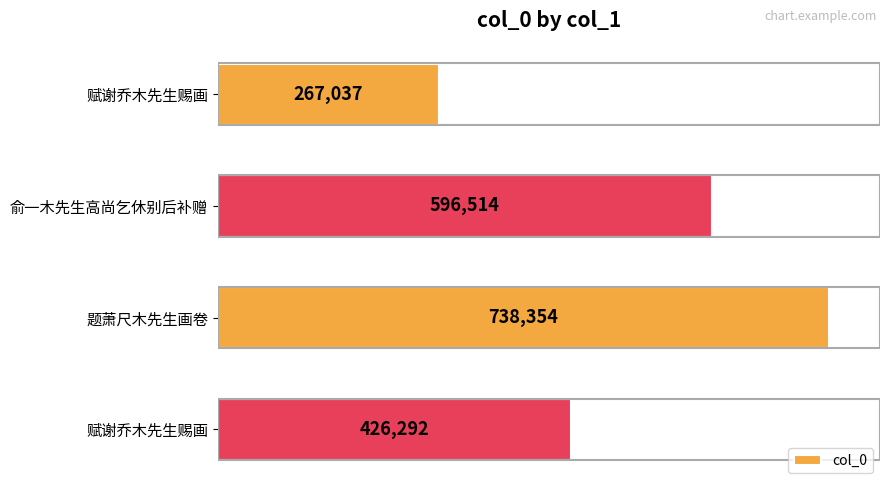

Are the bars horizontal?

Yes